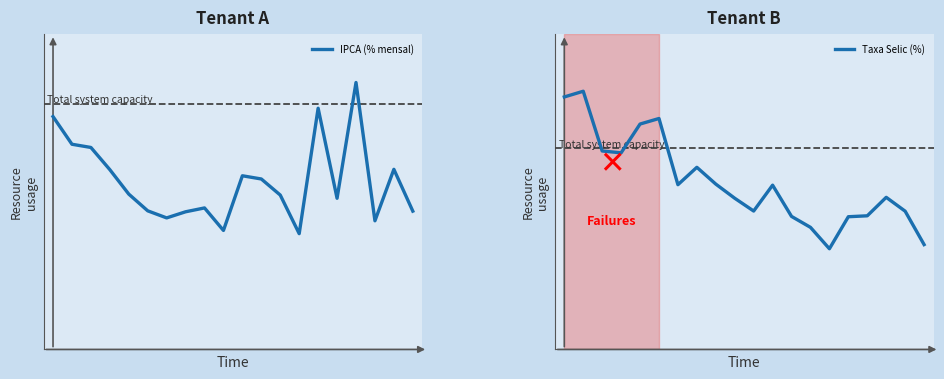

What is the difference between the maximum and minimum values in the Taxa Selic (%) series?

1.0